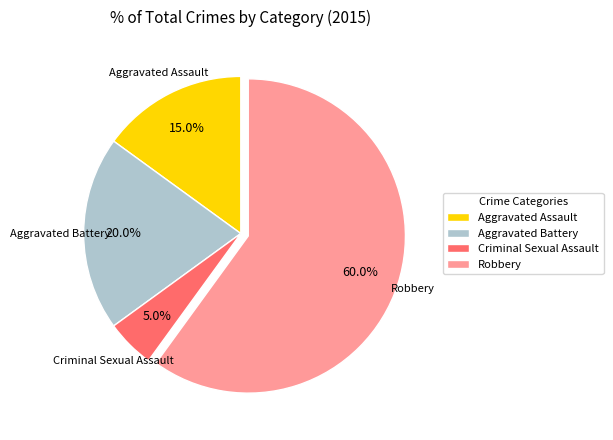

The Robbery slice represents 60% of the pie. True or false?

True